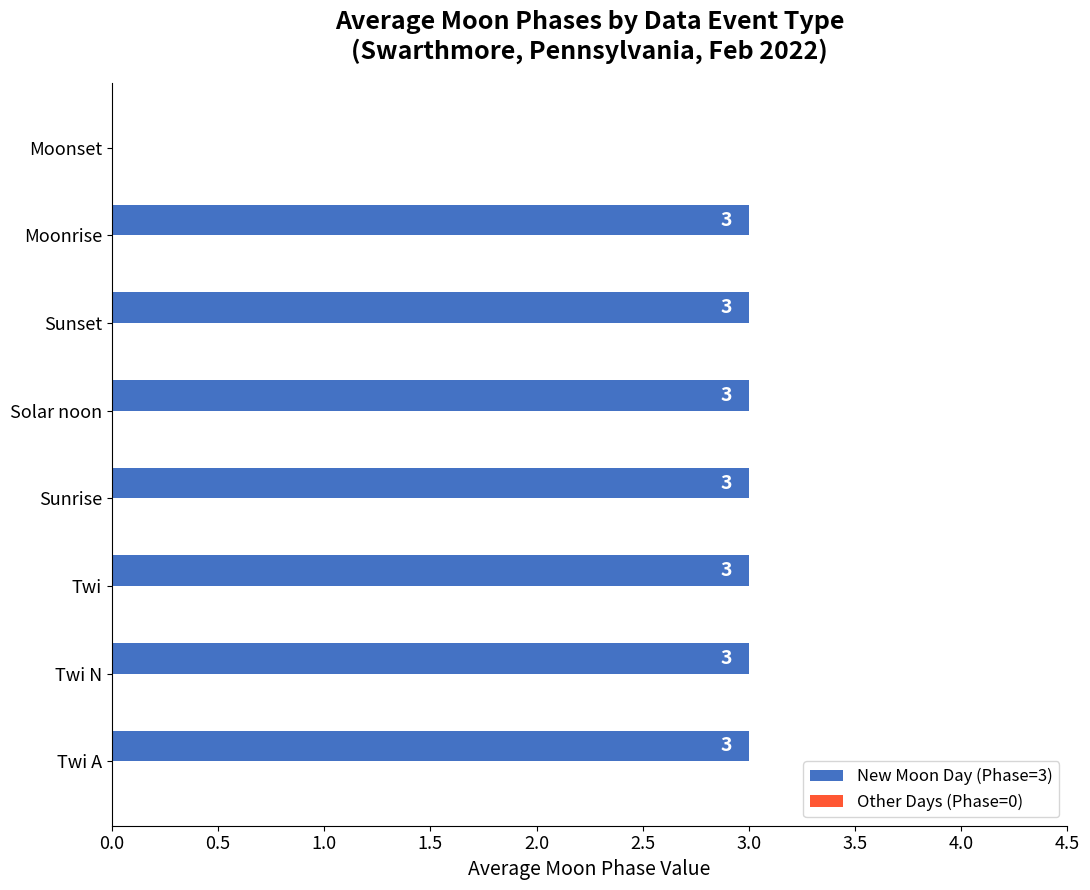

What is the maximum value shown in the chart?

3